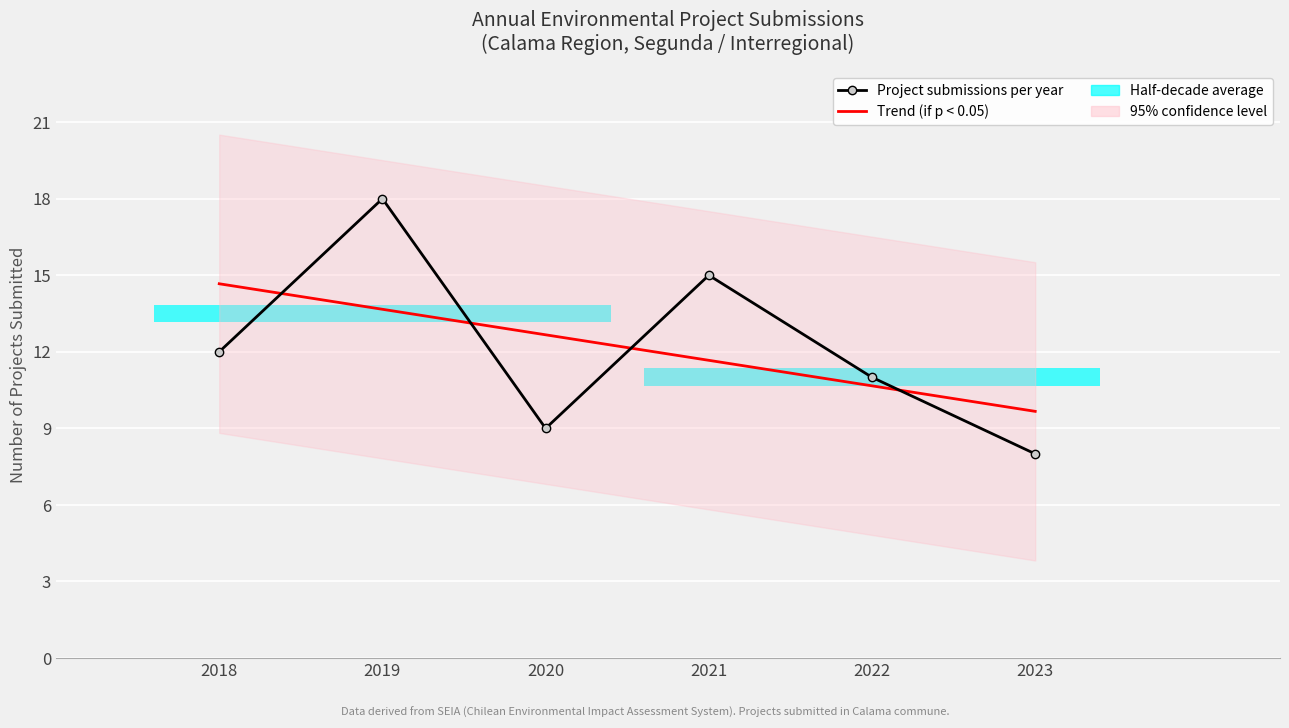

What is the average value?

12